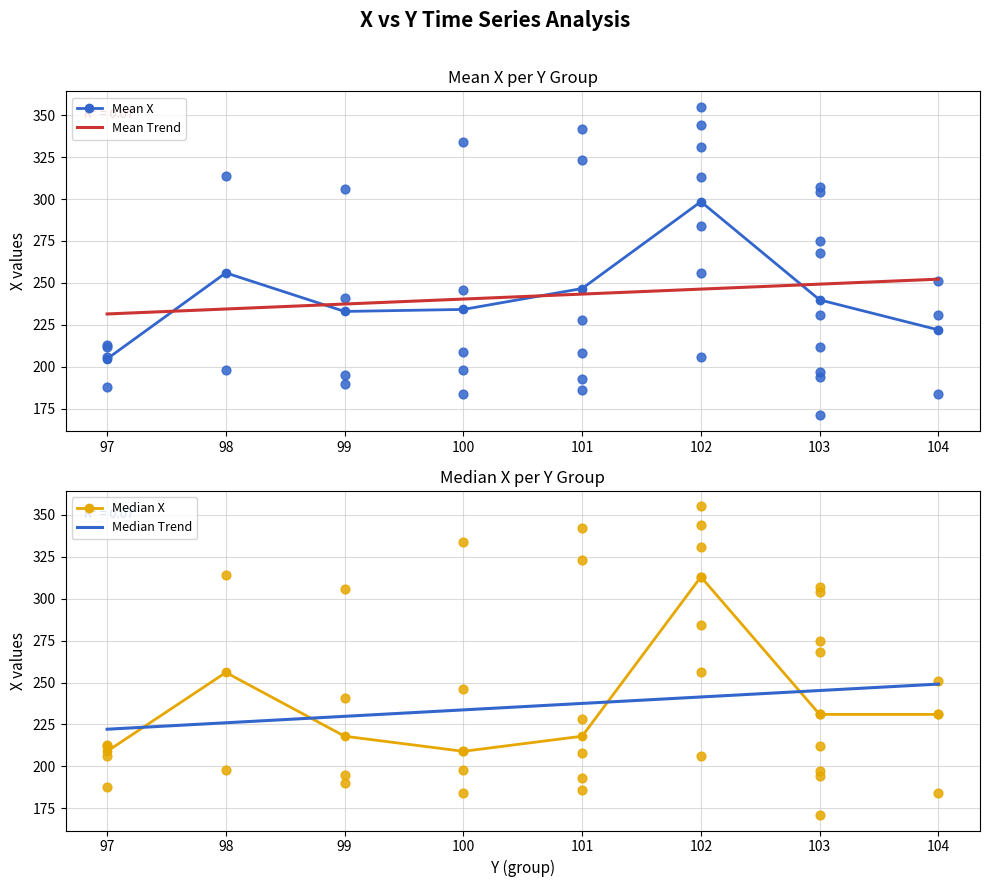

Is the value of Mean X at 98 greater than the value of Mean Trend at 100?

Yes